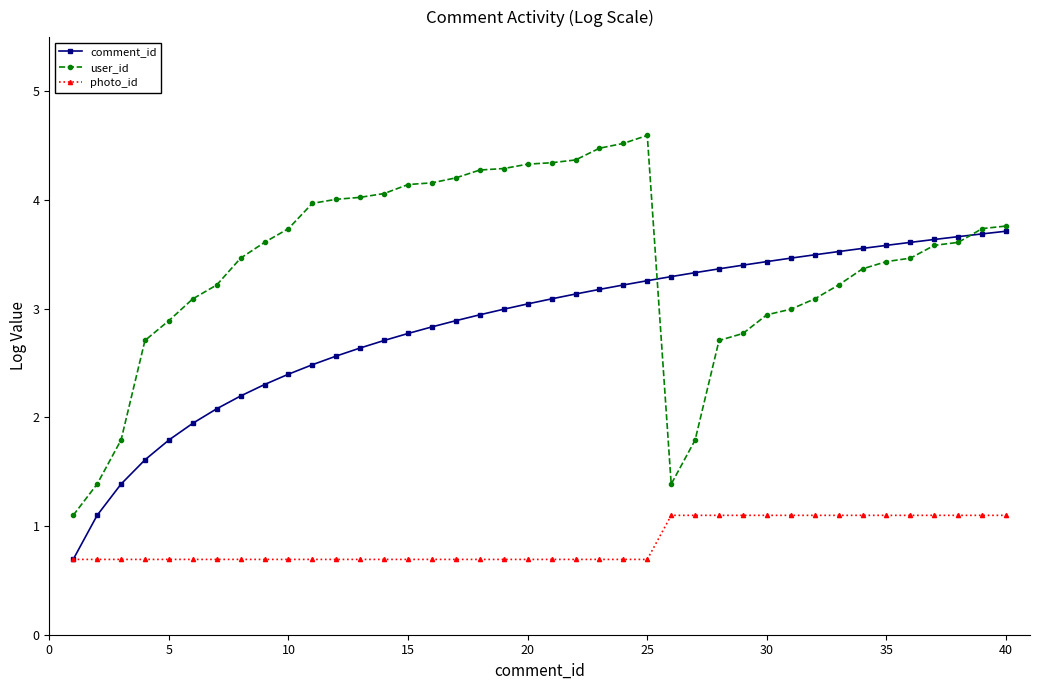

How many lines are shown in the chart?

3